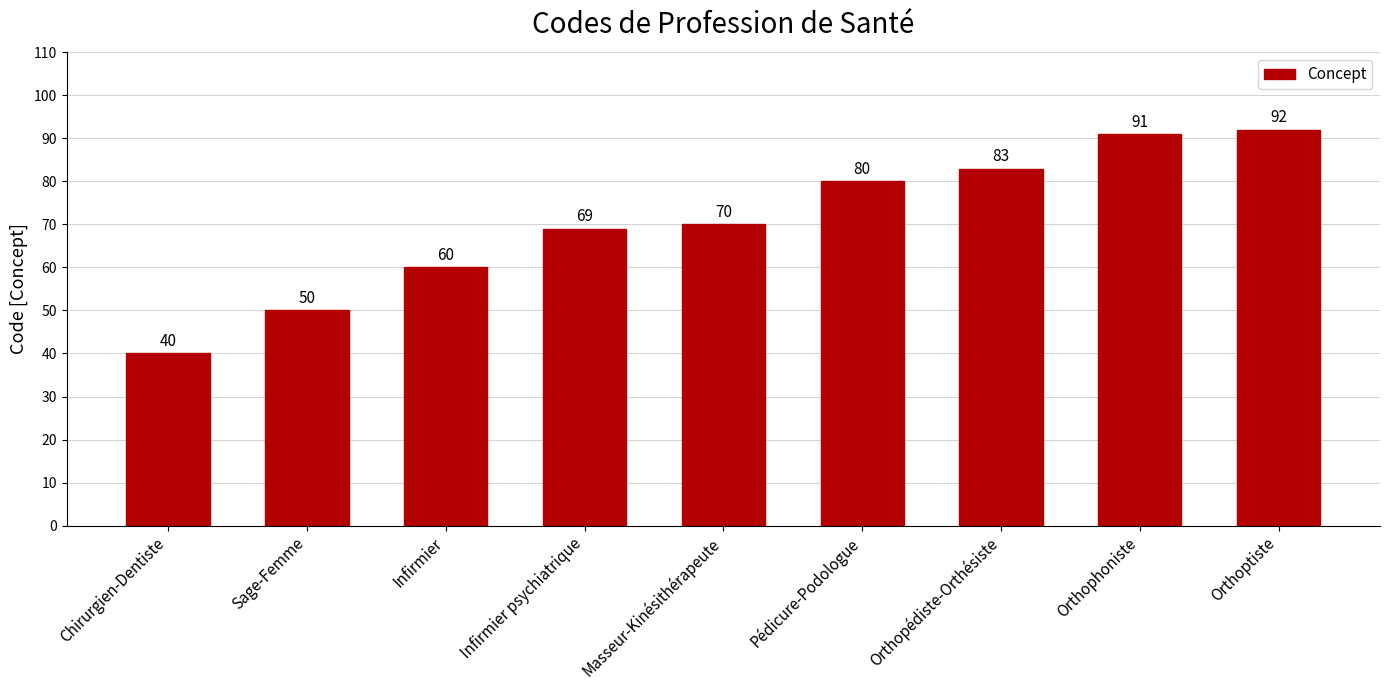

What is the smallest value displayed?

40